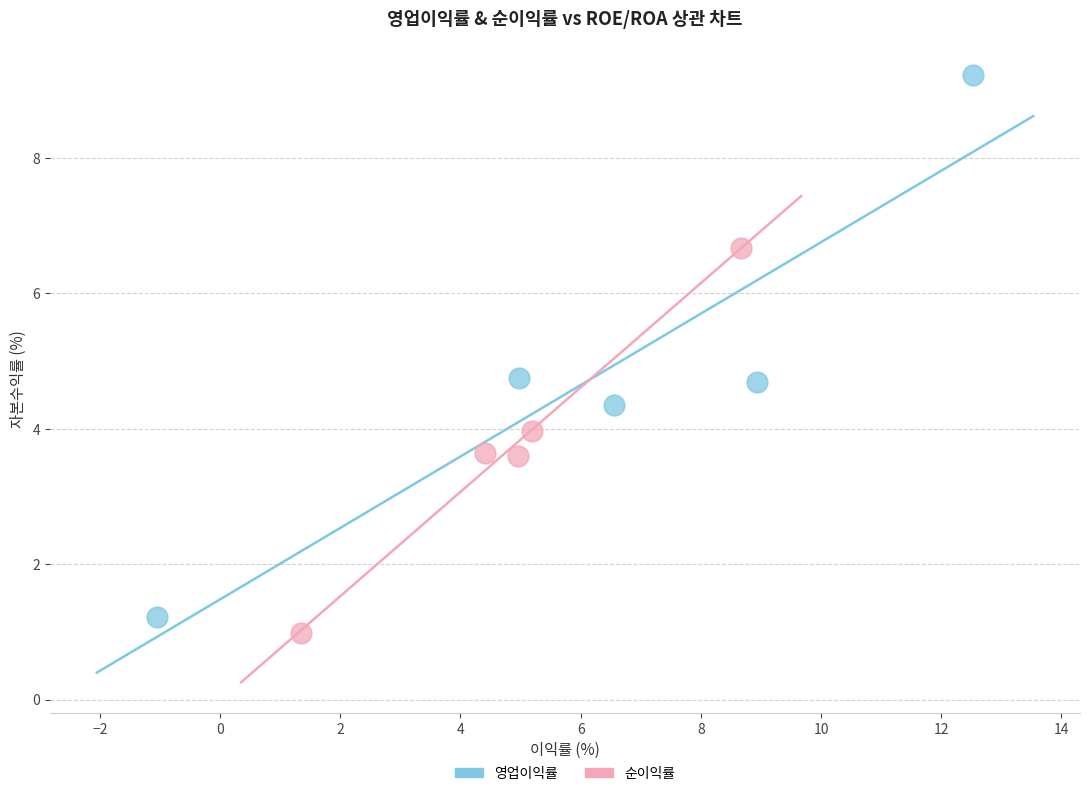

Which series has the widest spread of Y values?

영업이익률